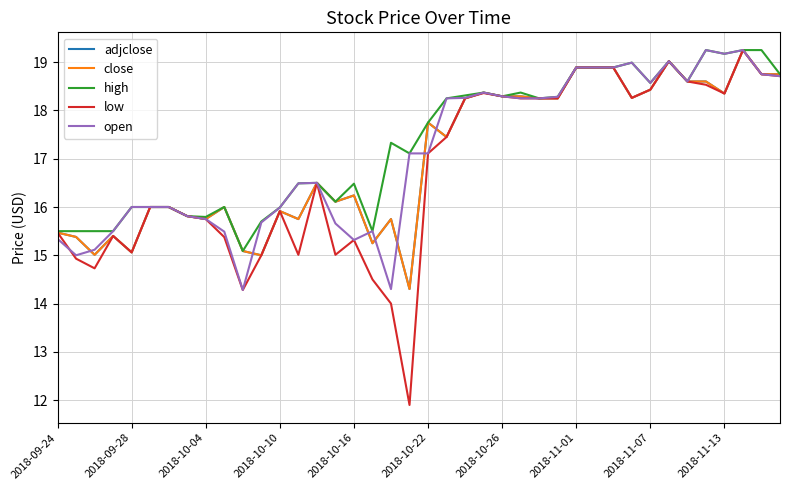

What is the lowest value of the adjclose series?

14.3